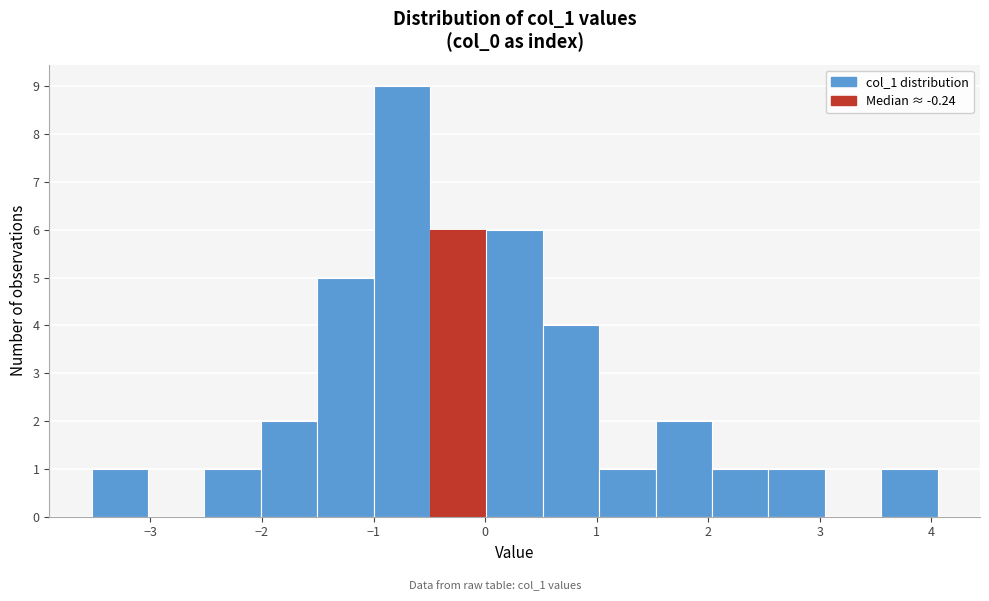

Reading left to right, list every bar in this chart as the range it spans on the x-axis followed by its height. Neither the bar edges nor the heights are printed on the chart, so give them approximately, as read against the axes.

-3.5 to -3.0: 1
-3.0 to -2.5: 0
-2.5 to -2.0: 1
-2.0 to -1.5: 2
-1.5 to -1.0: 5
-1.0 to -0.5: 9
-0.5 to 0.0: 6
0.0 to 0.5: 6
0.5 to 1.0: 4
1.0 to 1.5: 1
1.5 to 2.0: 2
2.0 to 2.5: 1
2.5 to 3.0: 1
3.0 to 3.6: 0
3.6 to 4.1: 1